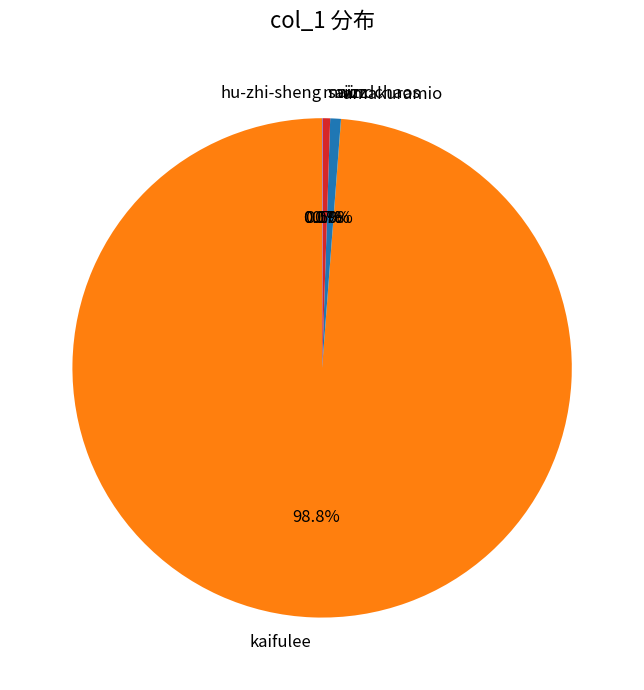

To the nearest percent, what portion does kaifulee represent?

99%